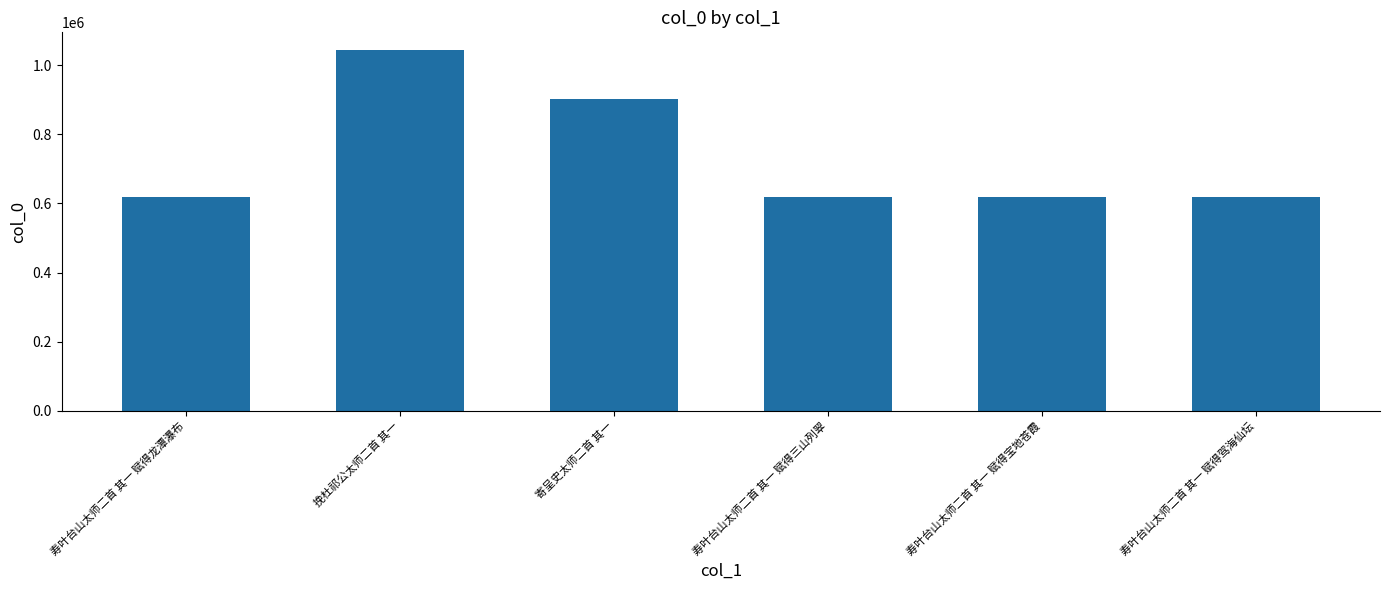

Where is the data nearest to the value 831395?

寄呈史太师二首 其一